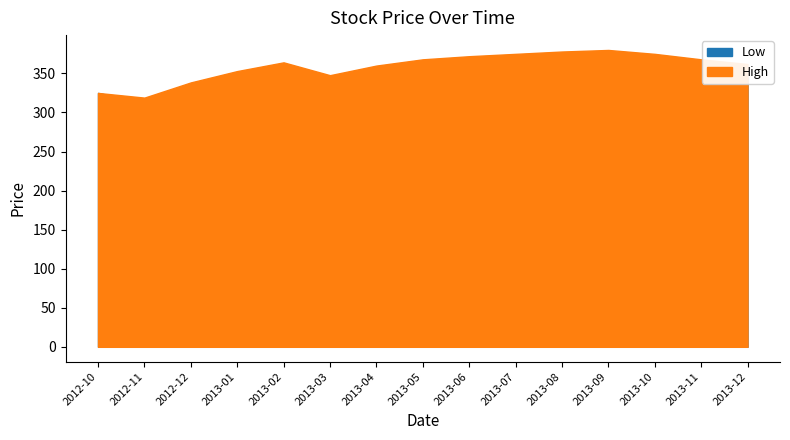

Between 2012-10 and 2013-09, which series saw the biggest shift?

High